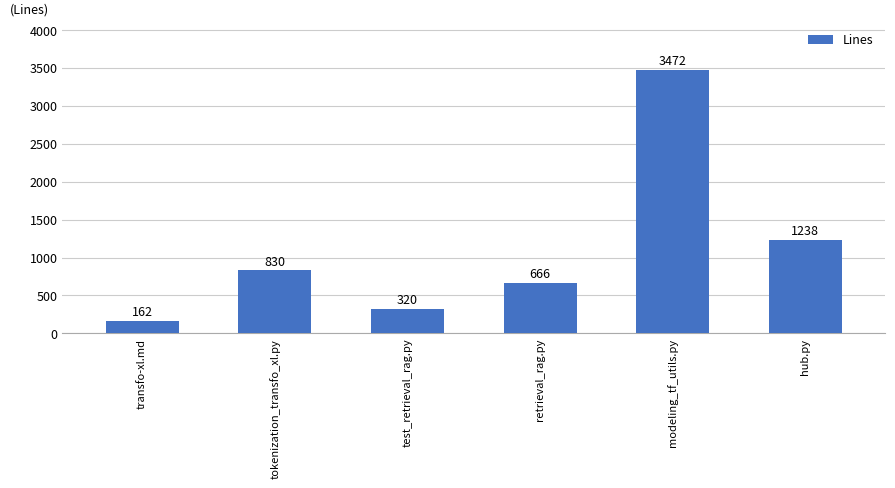

Reading right to left, extract all data points from this chart.

hub.py=1238	modeling_tf_utils.py=3472	retrieval_rag.py=666	test_retrieval_rag.py=320	tokenization_transfo_xl.py=830	transfo-xl.md=162